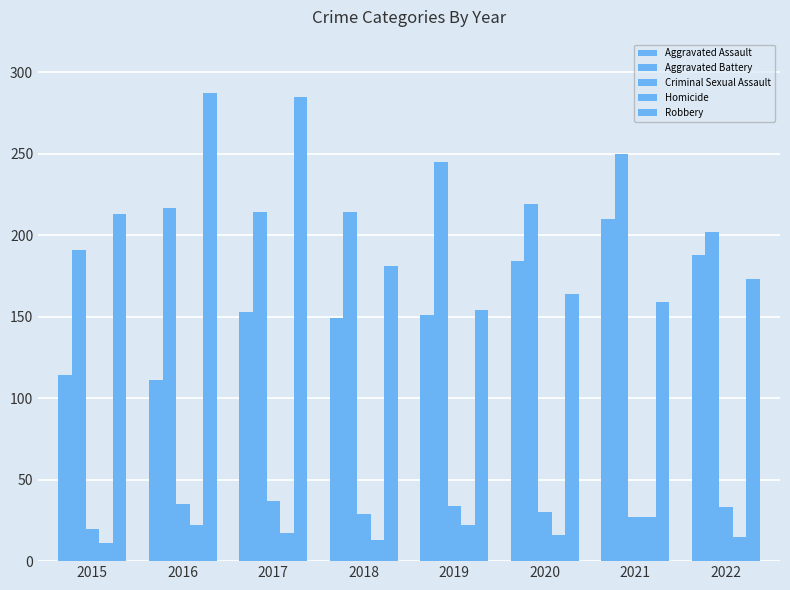

What is the approximate value of Aggravated Battery at 2016, to the nearest 10?

220